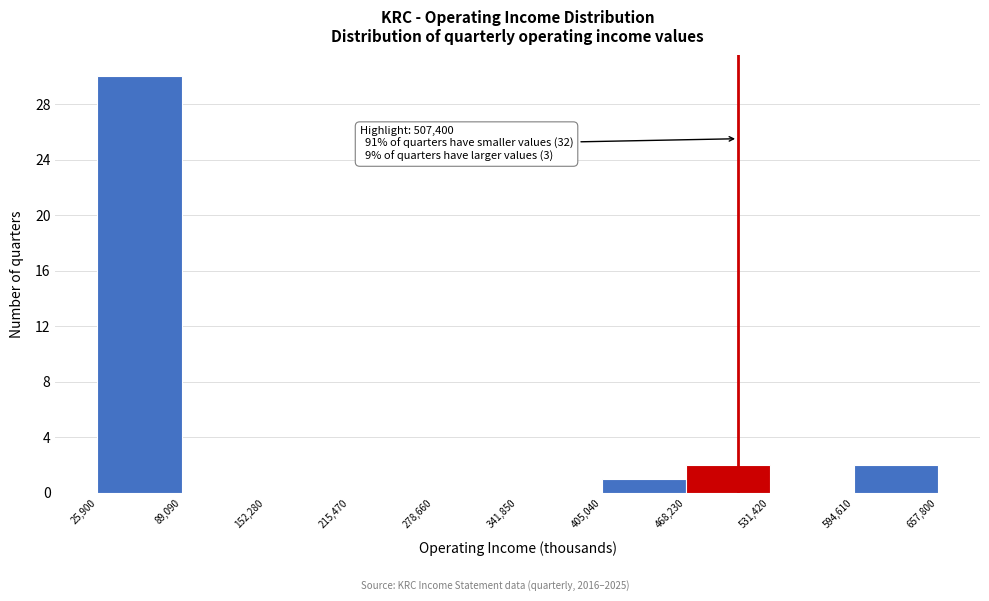

Which range on the x-axis has the tallest bar?

25,900 to 89,090